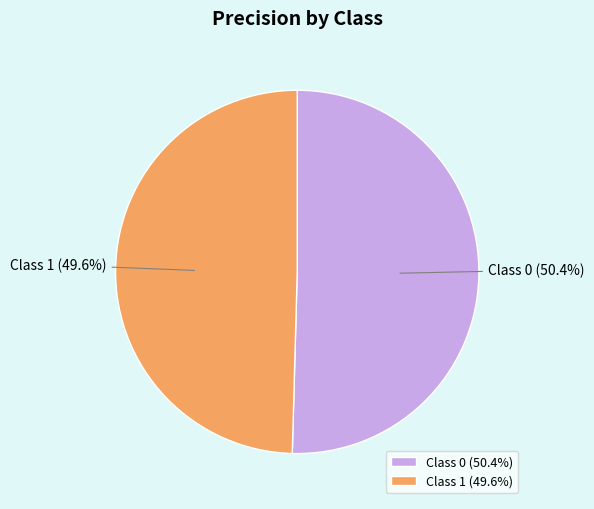

Is there a majority slice in this chart?

Yes